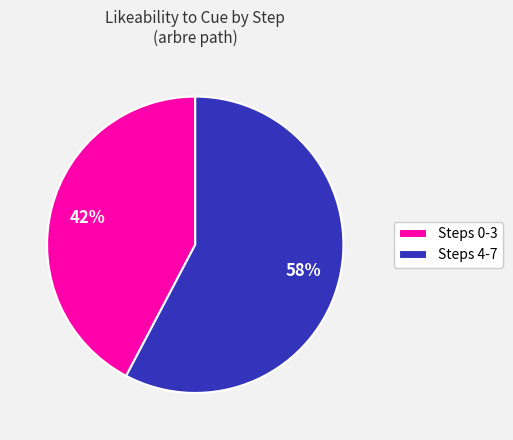

To the nearest percent, what is the average slice percentage?

50%